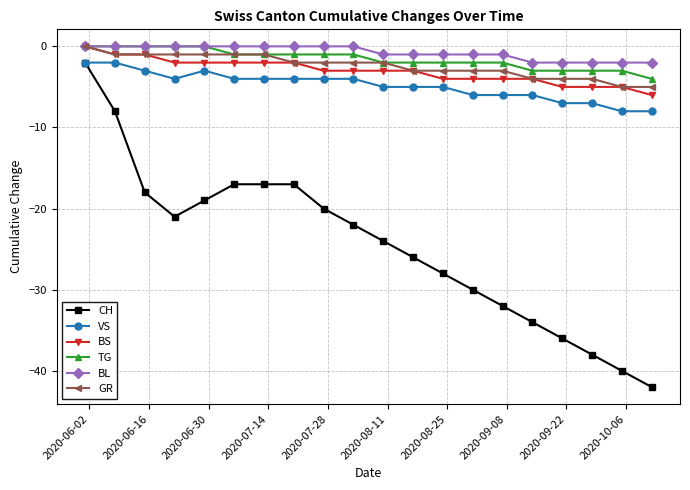

What is the value of the CH point at the 8th from the left?

-17